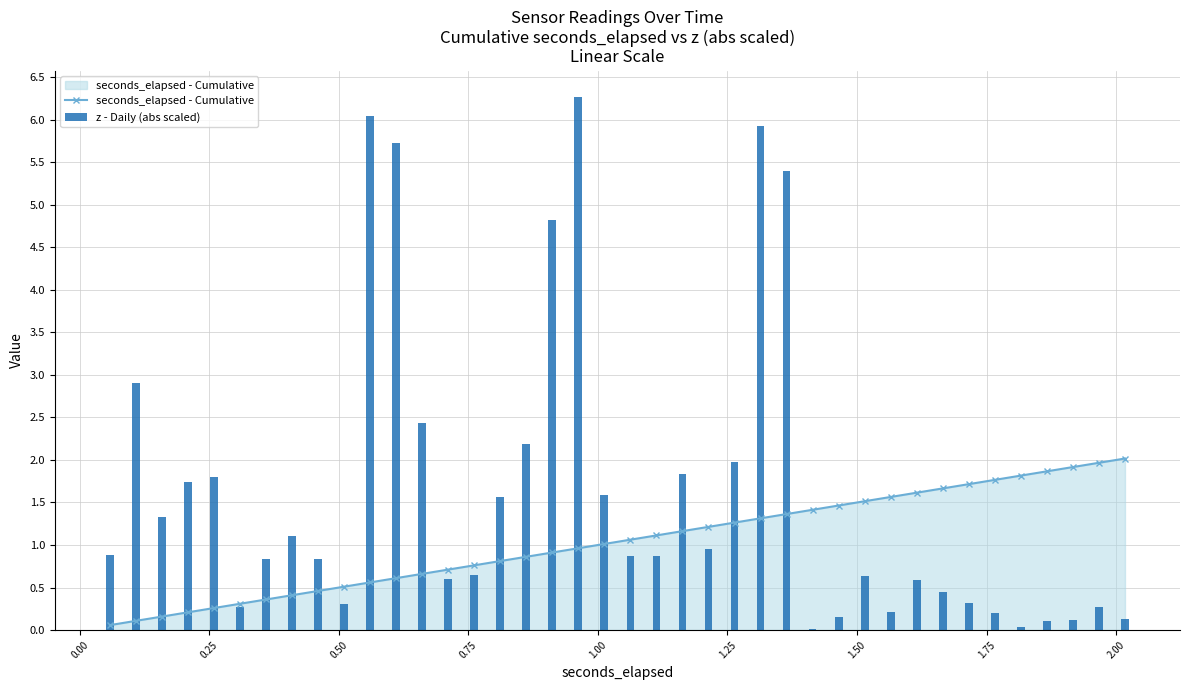

What is the value of the seconds_elapsed - Cumulative point at the 32nd from the left?

1.6